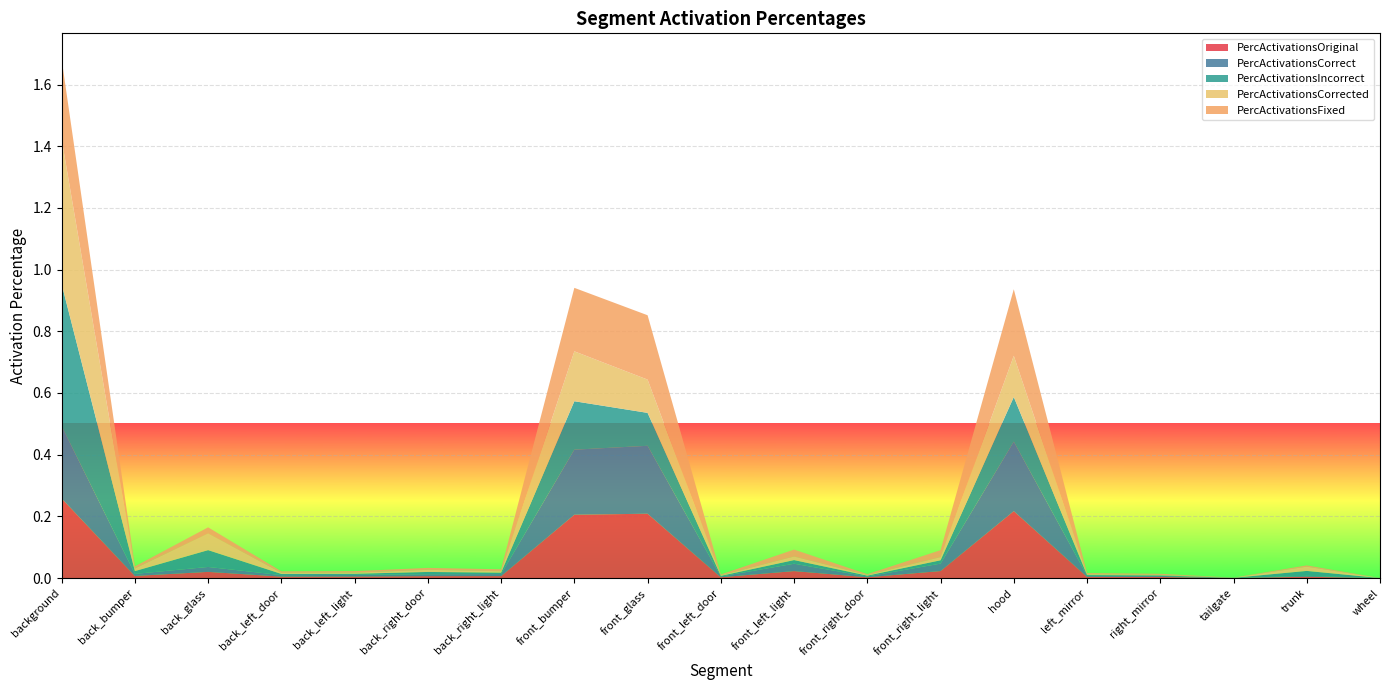

Reading left to right, what are all the values shown in this chart?

PercActivationsOriginal: 0.3	0.0	0.0	0.0	0.0	0.0	0.0	0.2	0.2	0.0	0.0	0.0	0.0	0.2	0.0	0.0	0.0	0.0	0.0
PercActivationsCorrect: 0.2	0.0	0.0	0.0	0.0	0.0	0.0	0.2	0.2	0.0	0.0	0.0	0.0	0.2	0.0	0.0	0.0	0.0	0.0
PercActivationsIncorrect: 0.5	0.0	0.1	0.0	0.0	0.0	0.0	0.2	0.1	0.0	0.0	0.0	0.0	0.1	0.0	0.0	0.0	0.0	0.0
PercActivationsCorrected: 0.5	0.0	0.1	0.0	0.0	0.0	0.0	0.2	0.1	0.0	0.0	0.0	0.0	0.1	0.0	0.0	0.0	0.0	0.0
PercActivationsFixed: 0.3	0.0	0.0	0.0	0.0	0.0	0.0	0.2	0.2	0.0	0.0	0.0	0.0	0.2	0.0	0.0	0.0	0.0	0.0